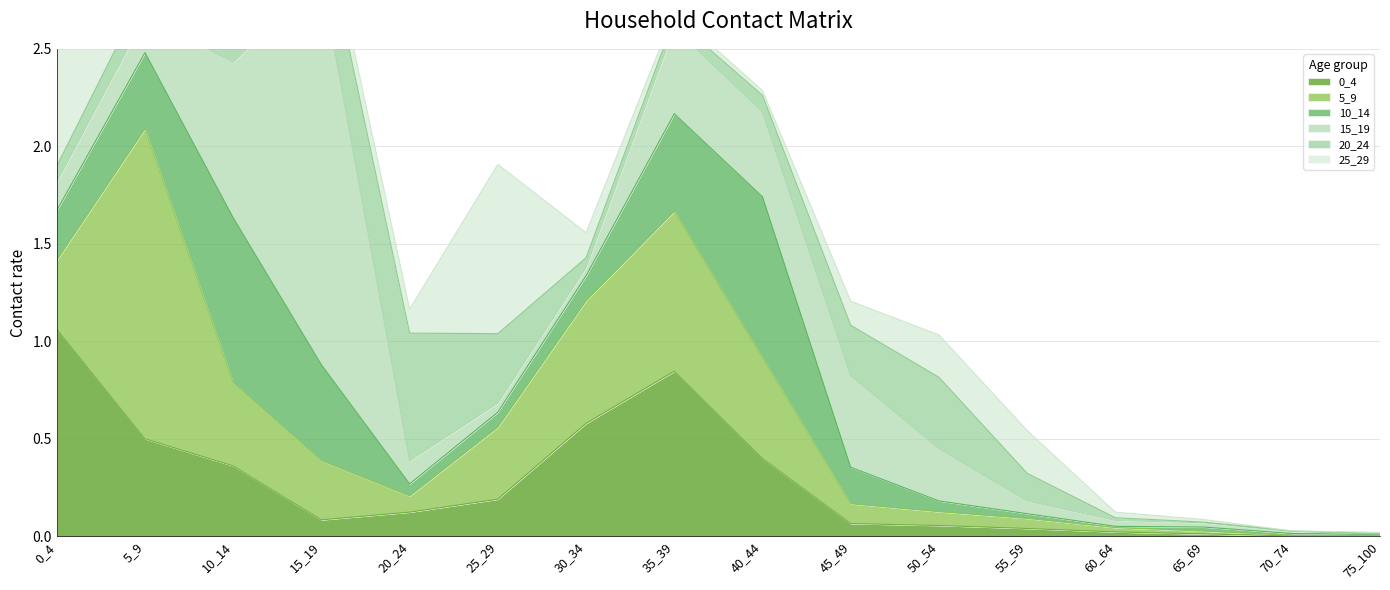

At which label does 20_24 reach its peak?

20_24